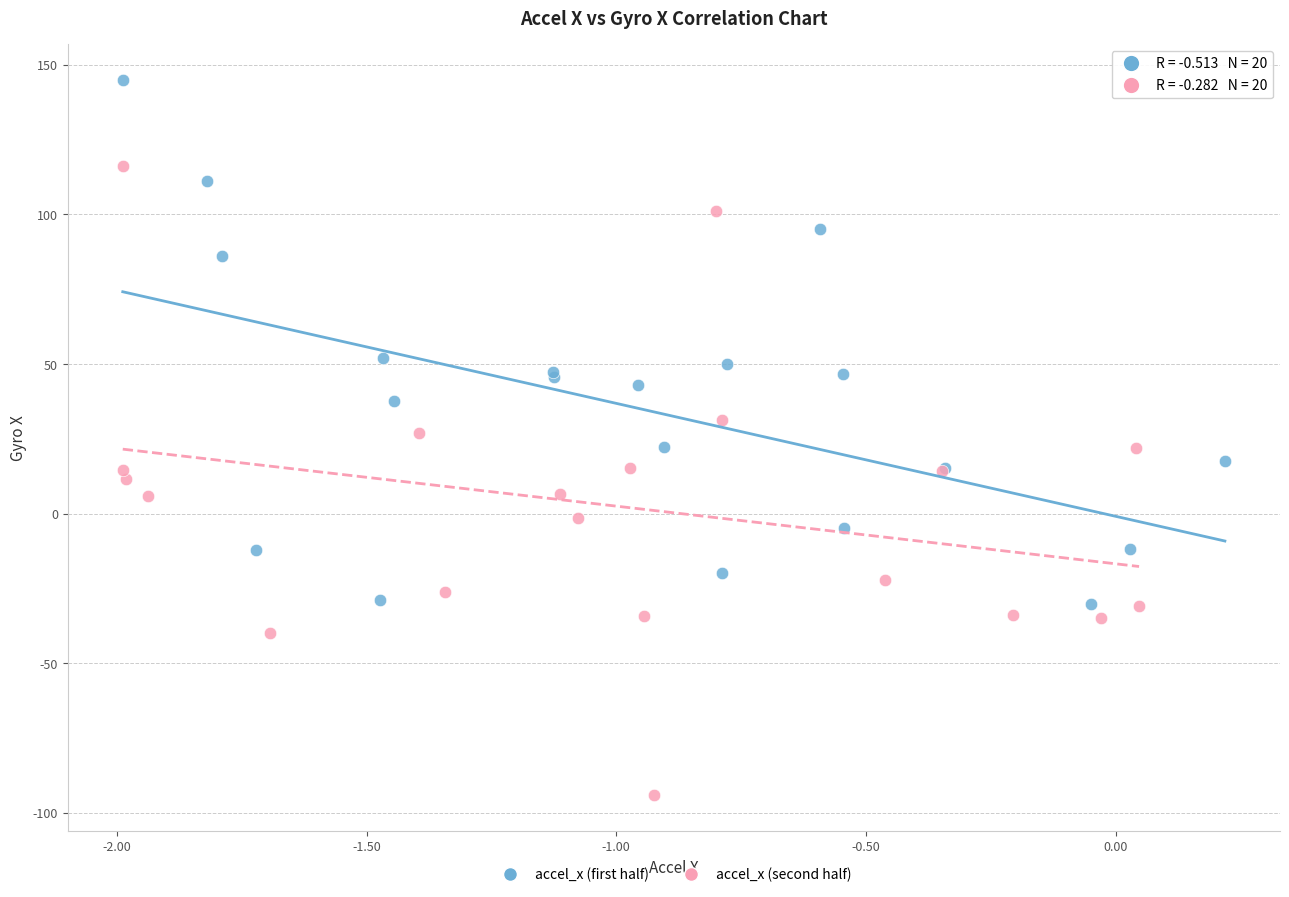

What are all the series names shown in the legend?

accel_x (first half), accel_x (second half)